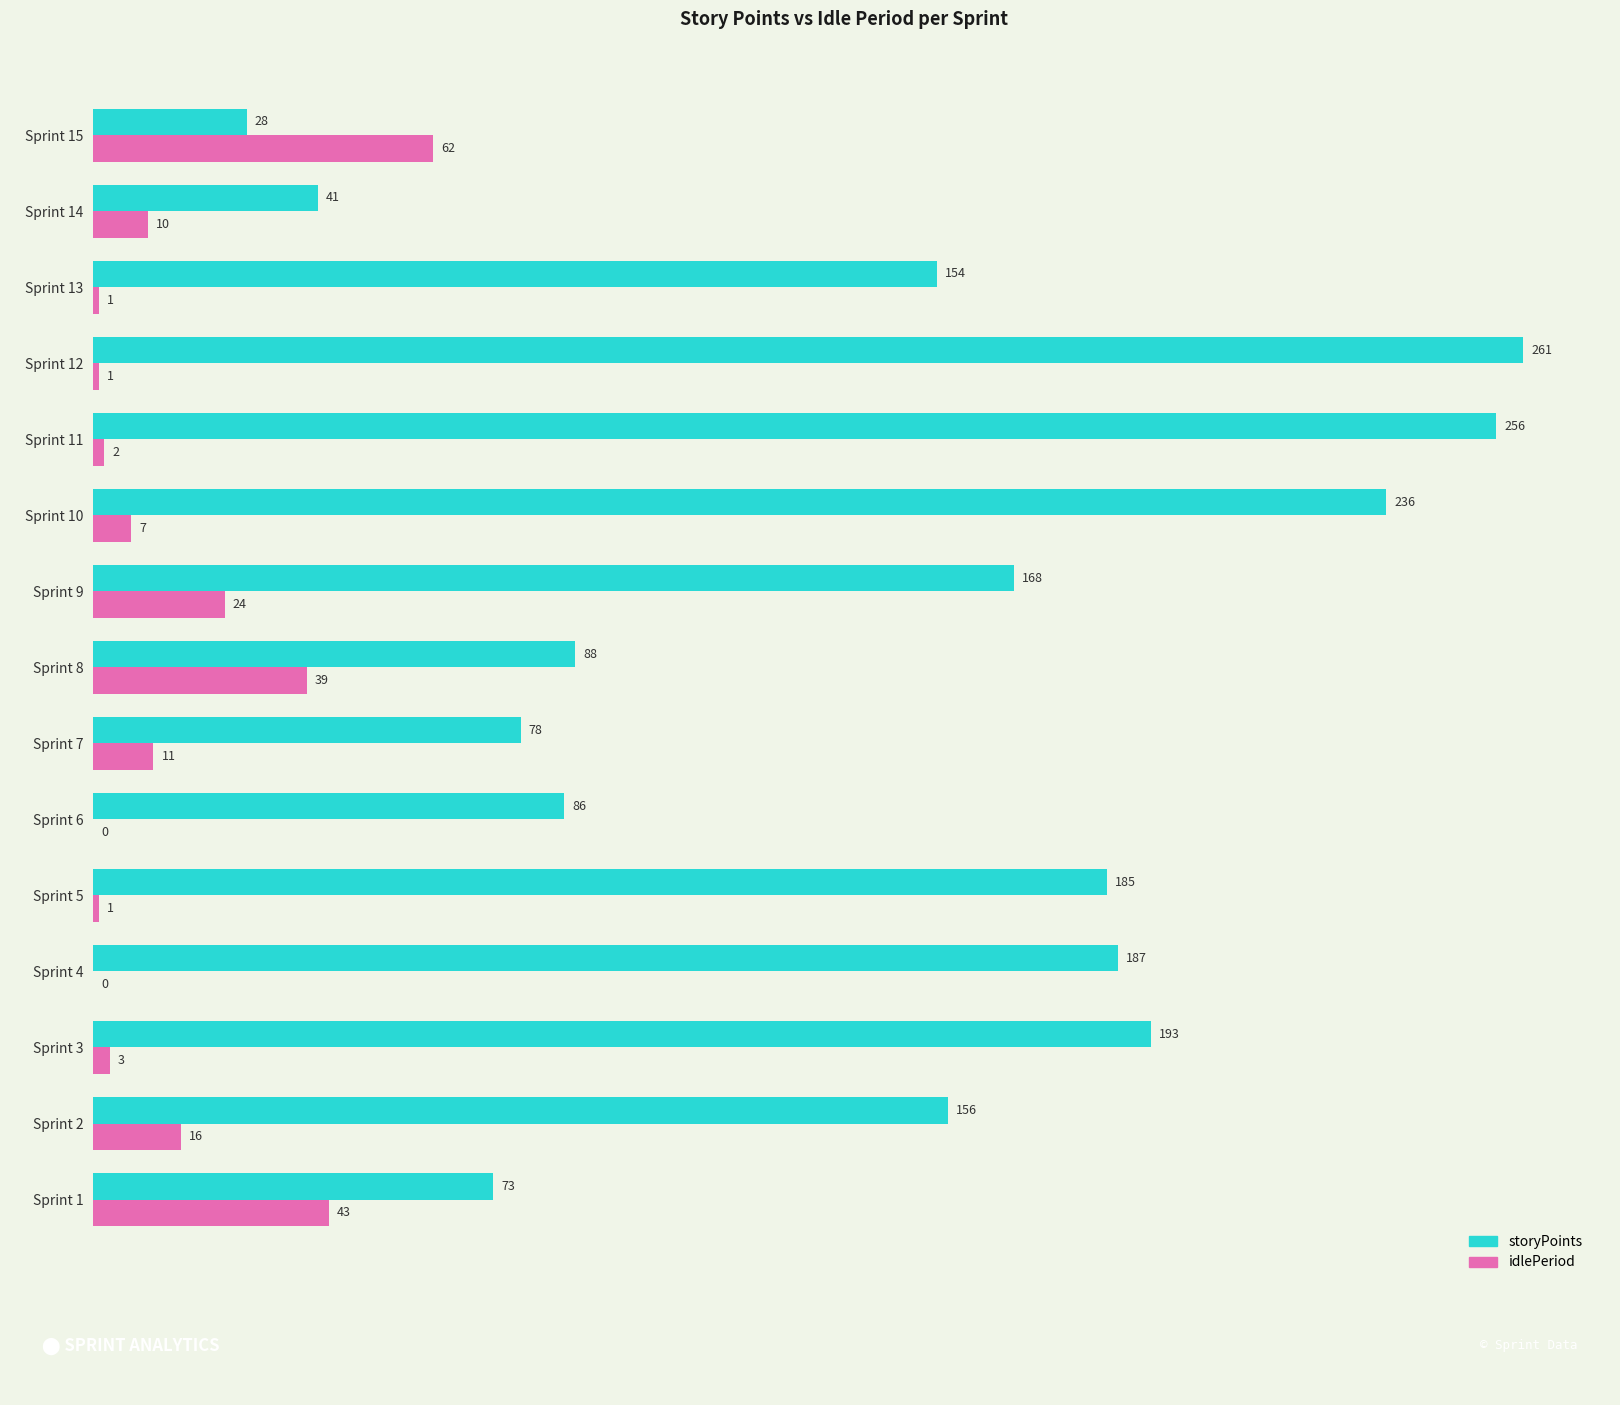

What is the sum of the storyPoints values at Sprint 1 and Sprint 9?

241